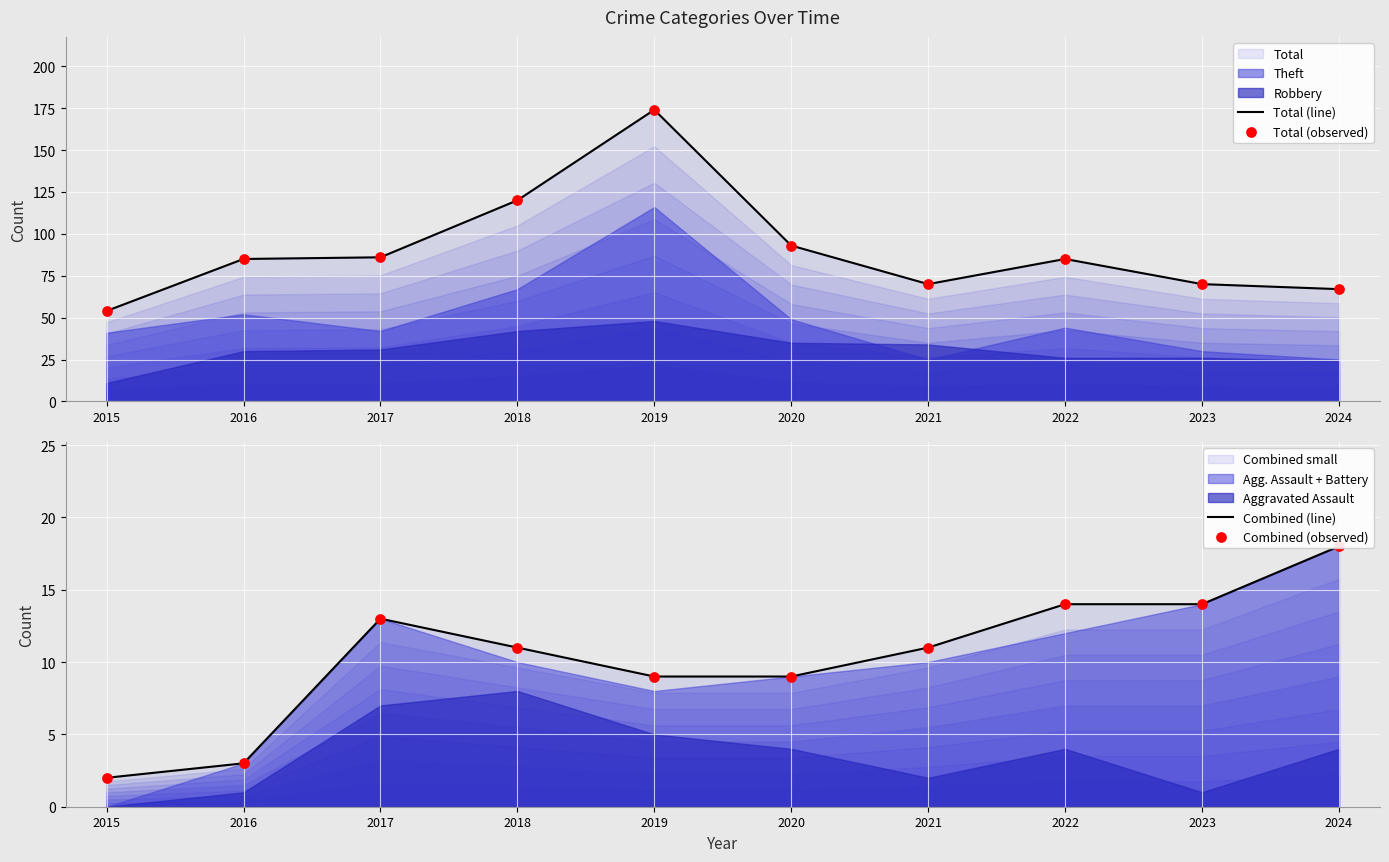

Which series reaches the maximum Y coordinate?

Total (line)